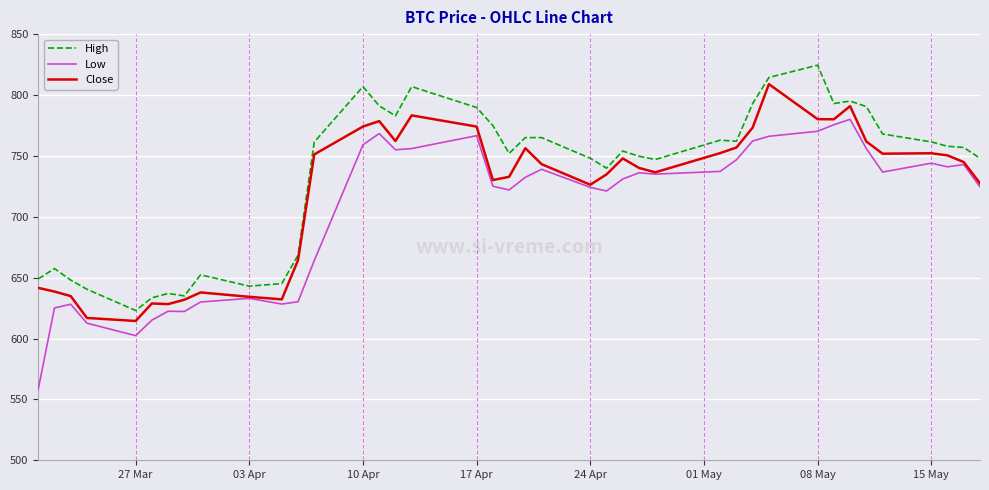

List the series in order of their overall mean, highest first.

High, Close, Low